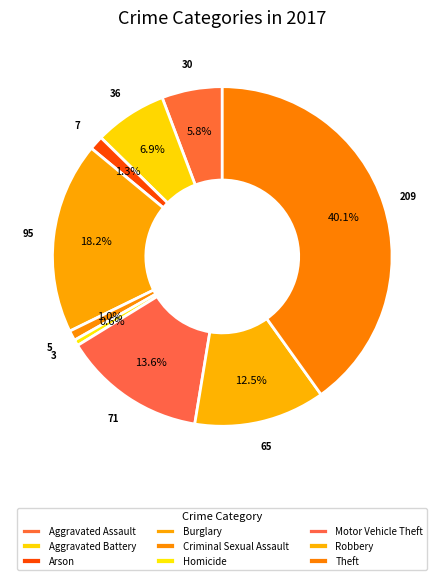

Count the number of slices in the pie.

9